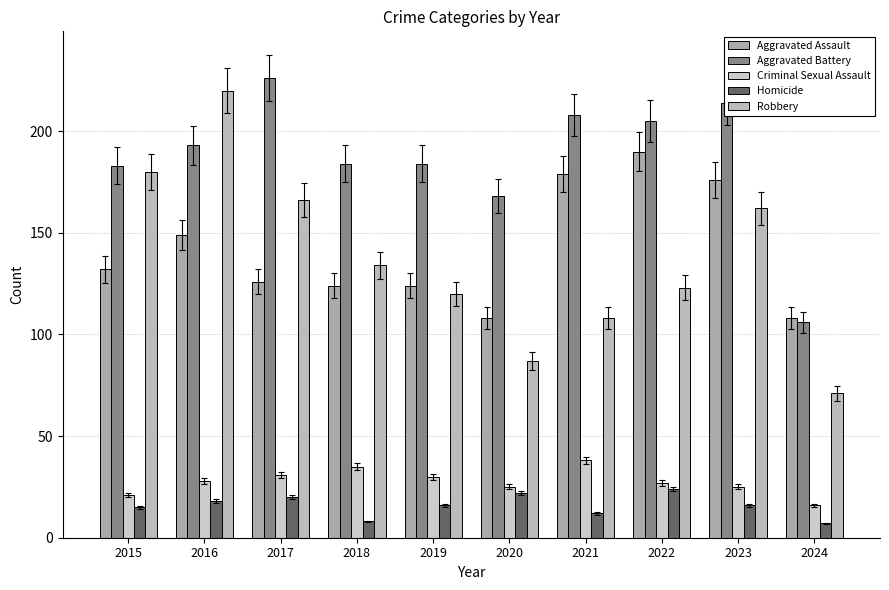

Rank the categories by Robbery value from lowest to highest.

2024, 2020, 2021, 2019, 2022, 2018, 2023, 2017, 2015, 2016